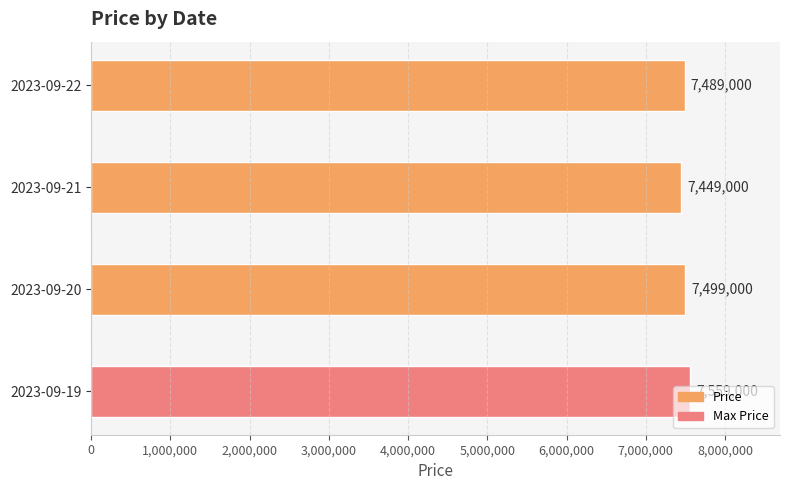

Rank the categories by value from lowest to highest.

2023-09-21, 2023-09-22, 2023-09-20, 2023-09-19